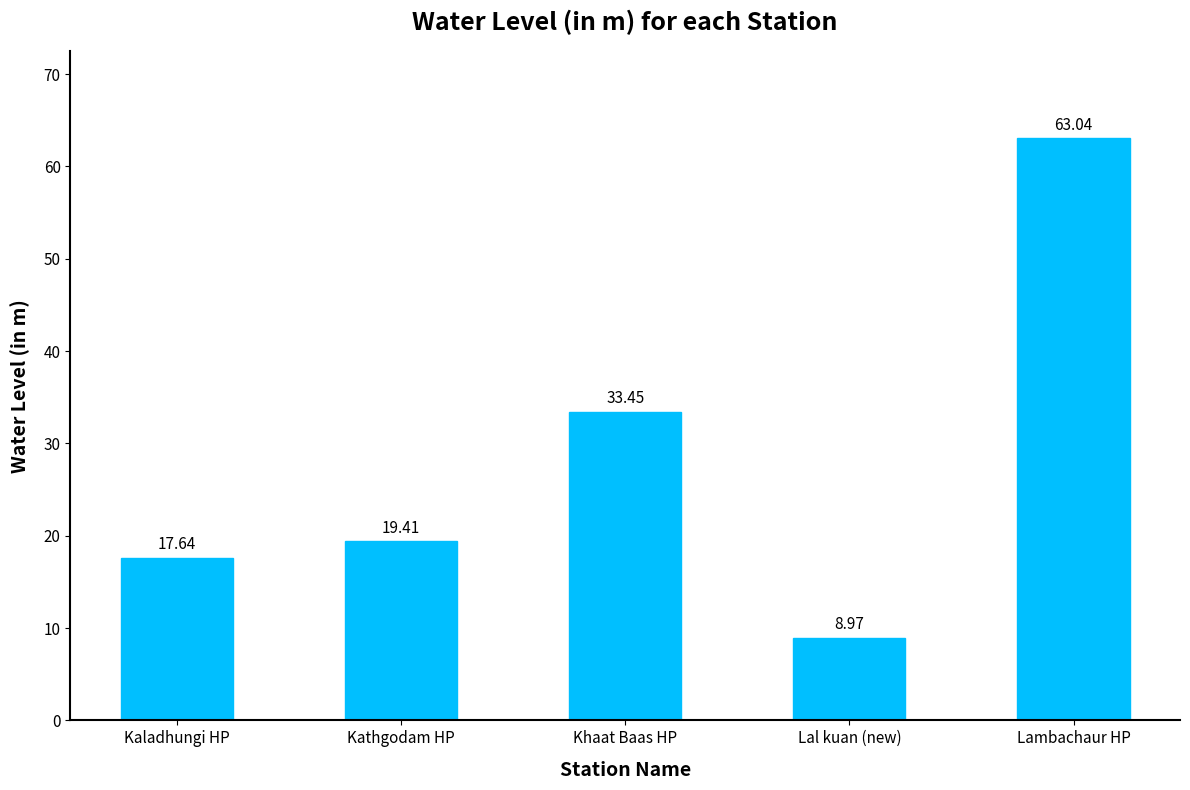

Reading left to right, what are all the values shown in this chart?

Kaladhungi HP=17.6	Kathgodam HP=19.4	Khaat Baas HP=33.5	Lal kuan (new)=9.0	Lambachaur HP=63.0